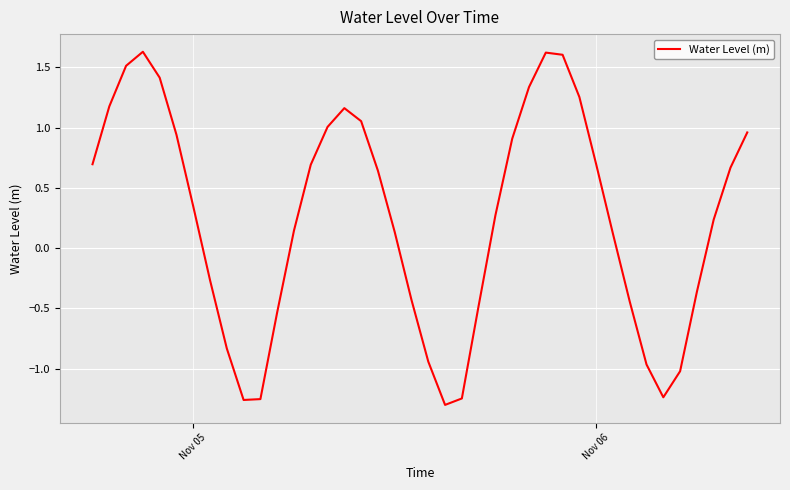

What is the greatest value displayed?

1.6